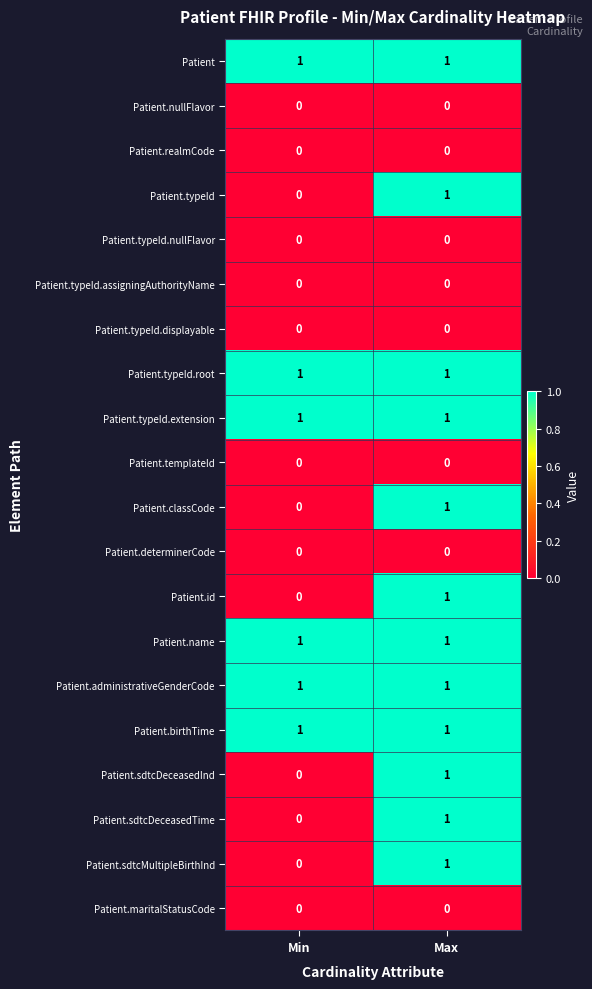

At which category is the sum across all series the highest?

Max